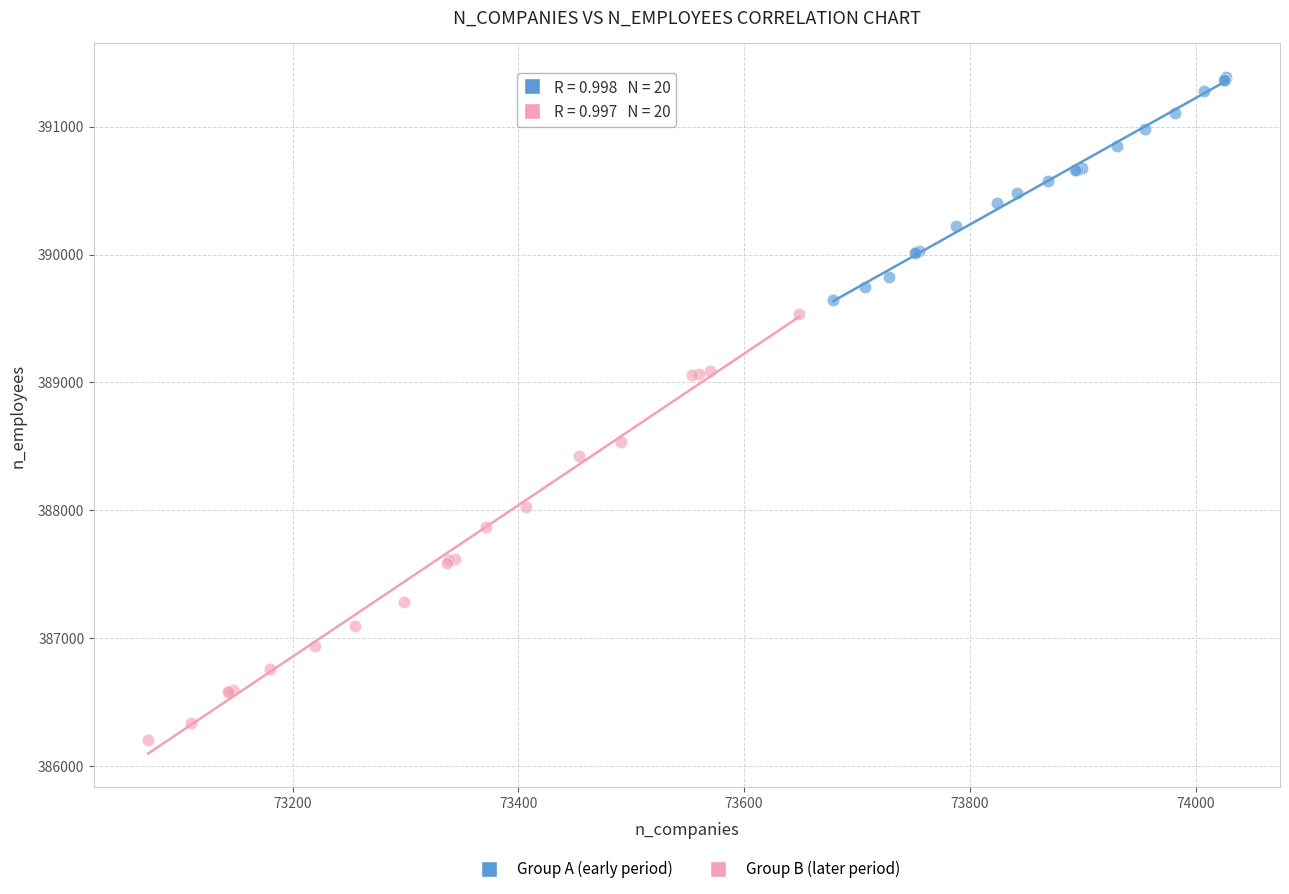

What are all the series names shown in the legend?

Group A (early period), Group B (later period)